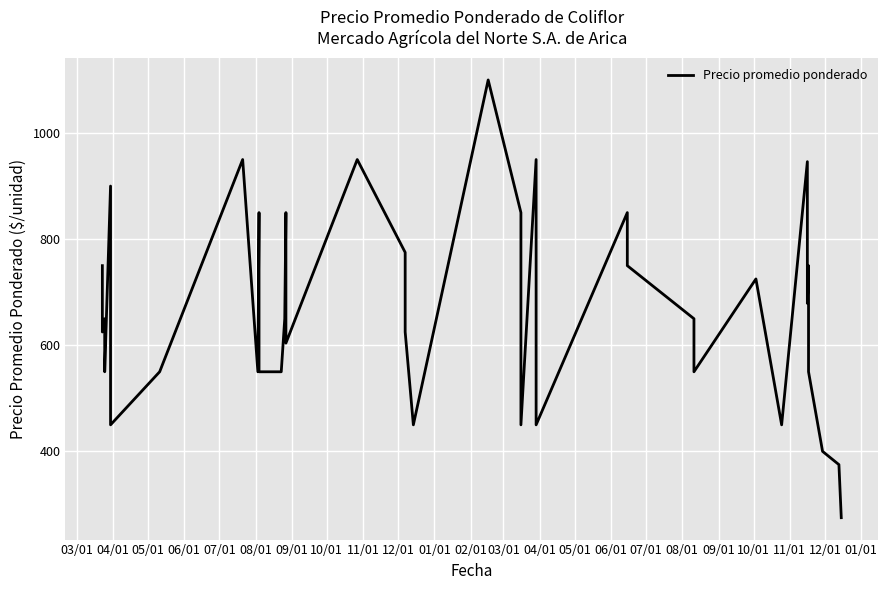

How many lines are shown in the chart?

1